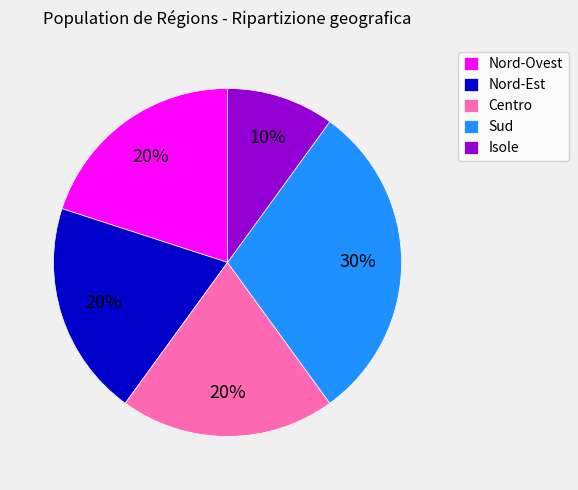

To the nearest percent, what portion does Isole represent?

10%